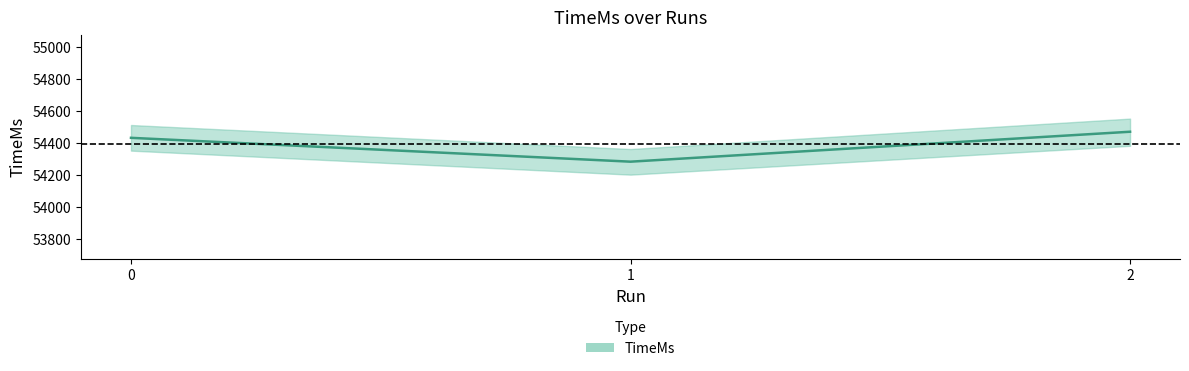

What is the difference between the maximum and minimum values?

187